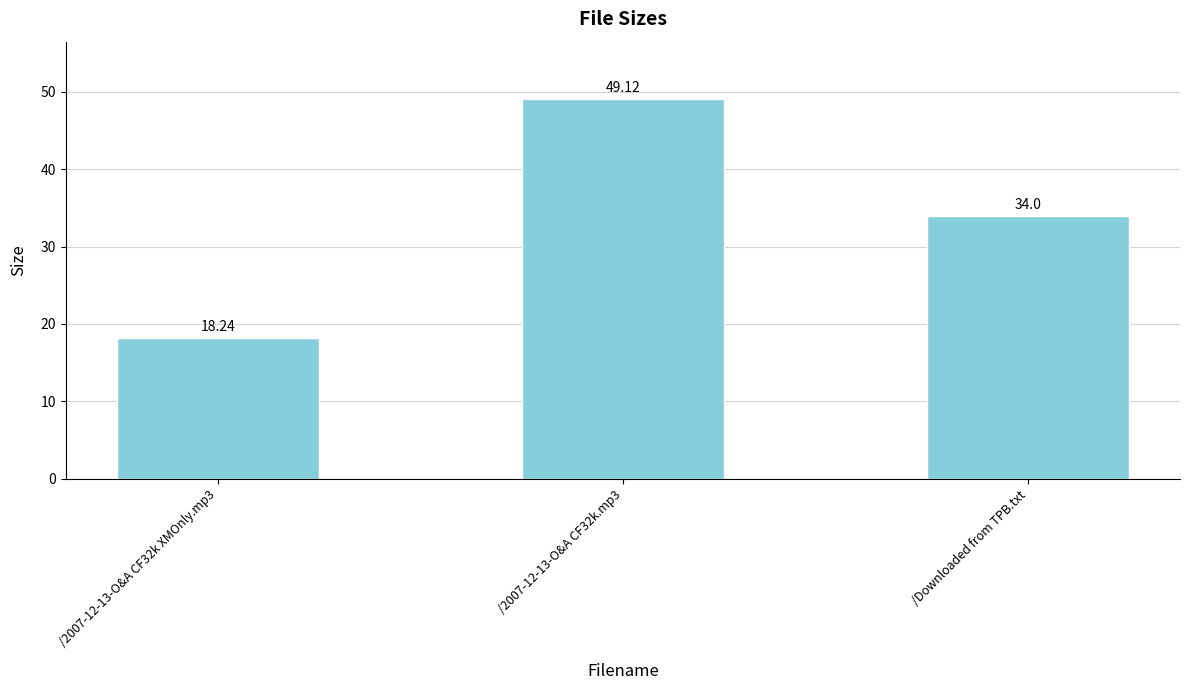

List the labels in order of value, smallest first.

/2007-12-13-O&A CF32k XMOnly.mp3, /Downloaded from TPB.txt, /2007-12-13-O&A CF32k.mp3